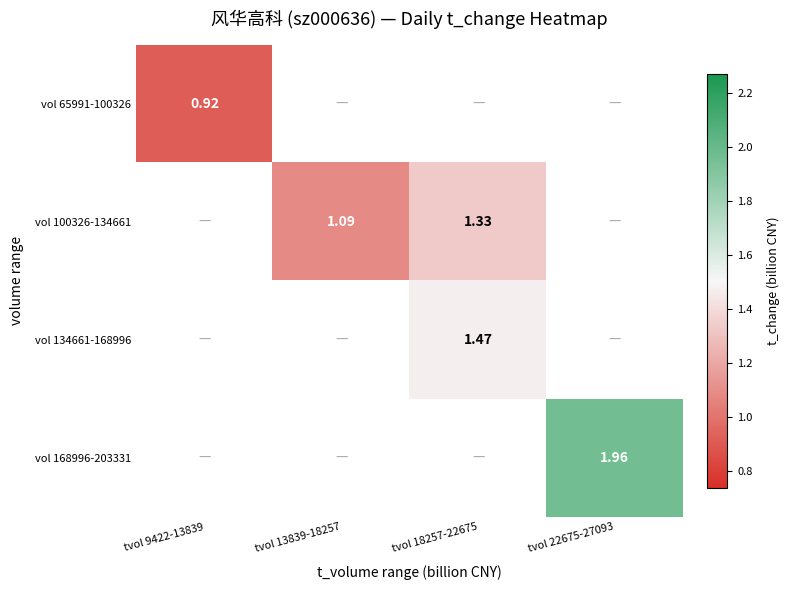

At which label is vol 65991-100326 closest to 0?

tvol 9422-13839